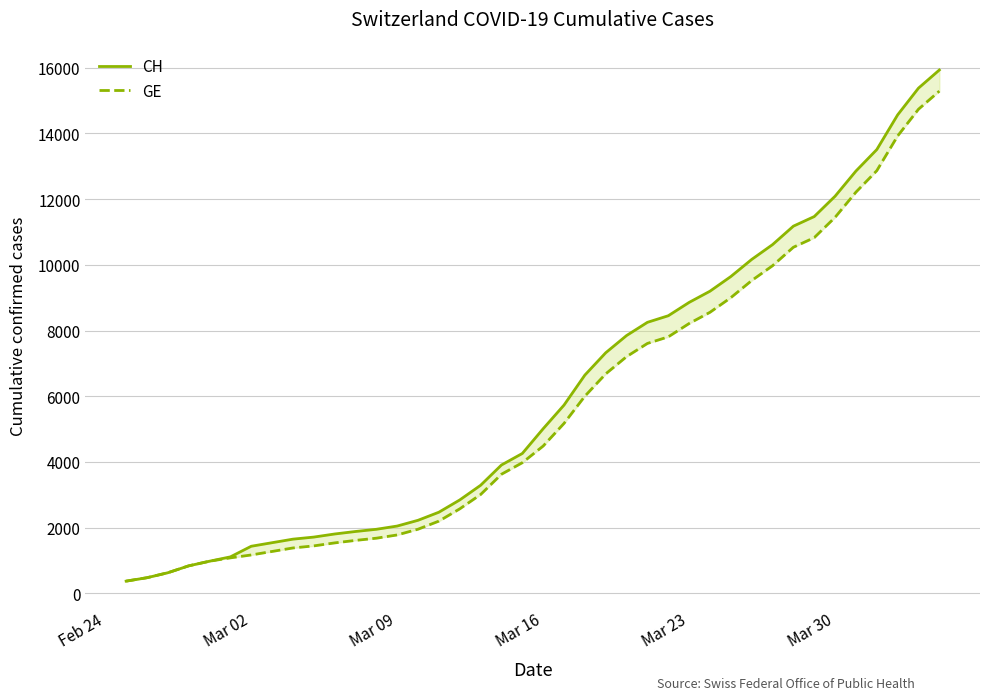

Is the value of GE at Mar 16 greater than the value of CH at 17?

No